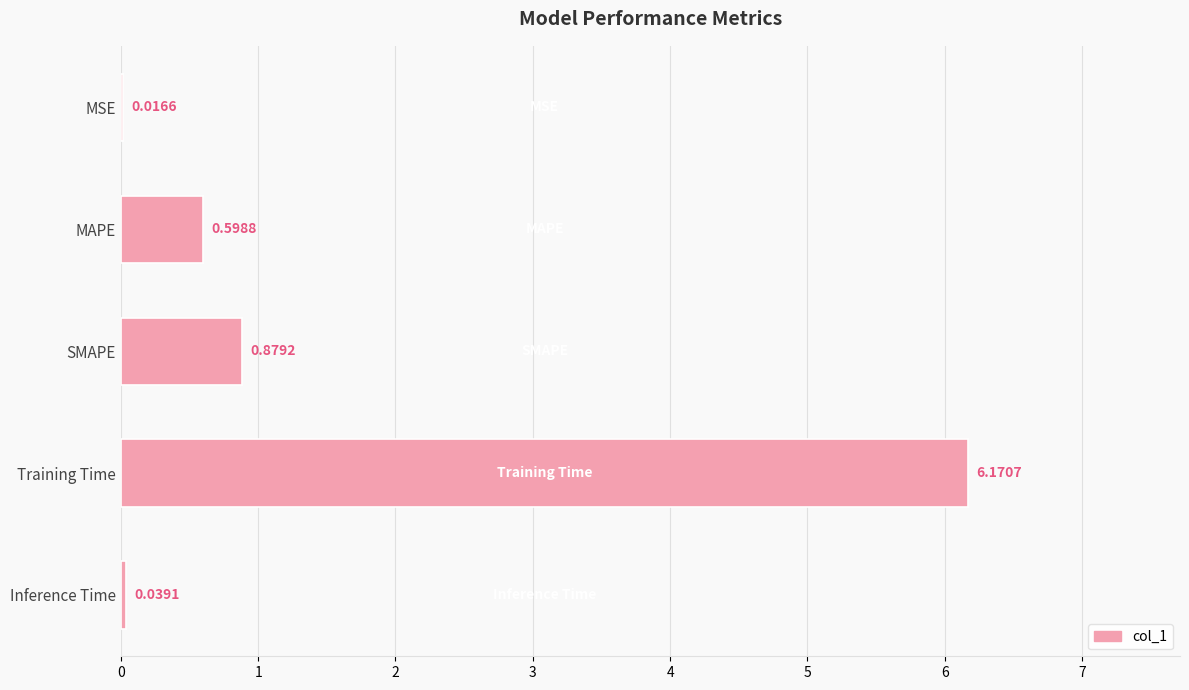

What is the sum of all values?

7.7